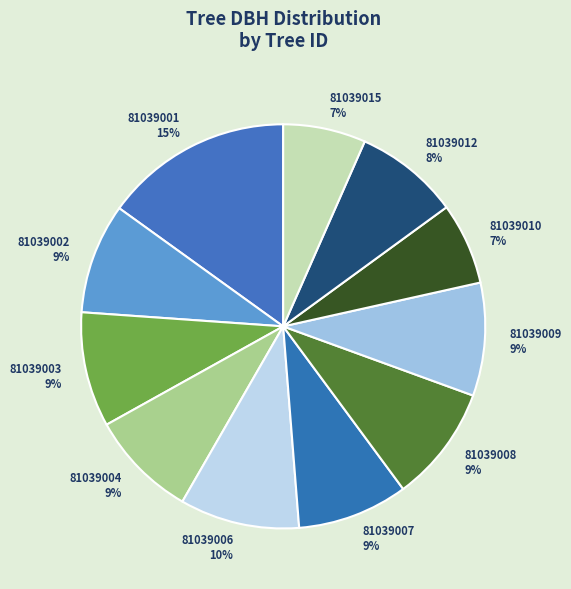

Is there a majority slice in this chart?

No